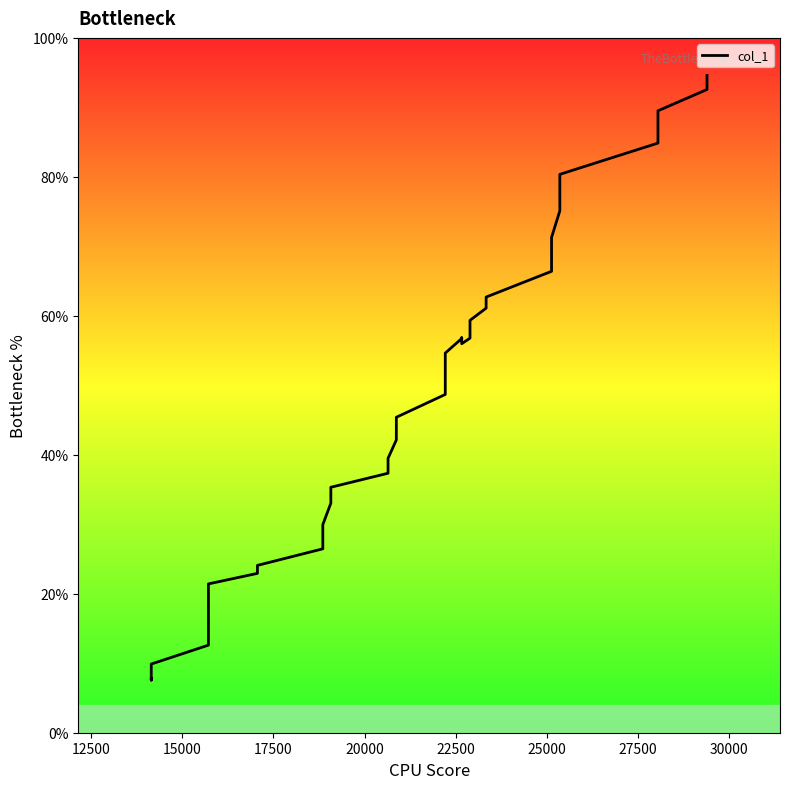

How many values are below 51?

20